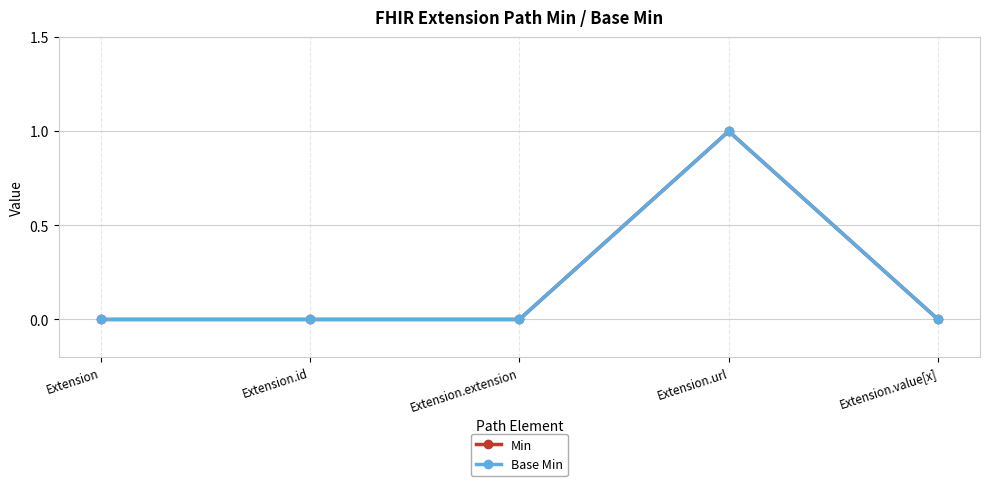

At which label is Base Min closest to 0?

Extension